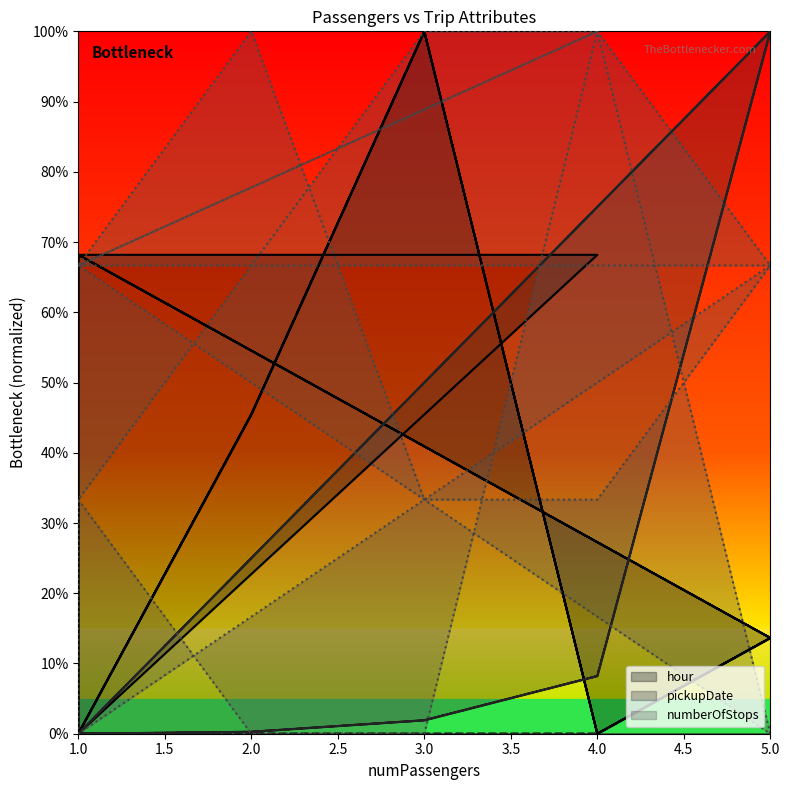

Reading left to right, what are all the values shown in this chart?

hour: 1=0.0	2=0.5	3=1.0	4=0.0	5=0.1	1=0.7	1=0.0	2=0.5	3=1.0	4=0.0	5=0.1	1=0.7	1=0.0	2=0.5	3=1.0	4=0.0	5=0.1	1=0.7	4=0.7	1=0.0
pickupDate: 1=0.0	2=0.0	3=0.0	4=0.1	5=1.0	1=0.0	1=0.0	2=0.0	3=0.0	4=0.1	5=1.0	1=0.0	1=0.0	2=0.0	3=0.0	4=0.1	5=1.0	1=0.0	4=0.0	1=0.0
numberOfStops: 1=0.3	2=0.0	3=0.0	4=1.0	5=0.7	1=0.0	1=0.3	2=0.7	3=1.0	4=1.0	5=0.0	1=0.7	1=0.7	2=1.0	3=0.3	4=0.3	5=0.7	1=0.7	4=1.0	1=0.7